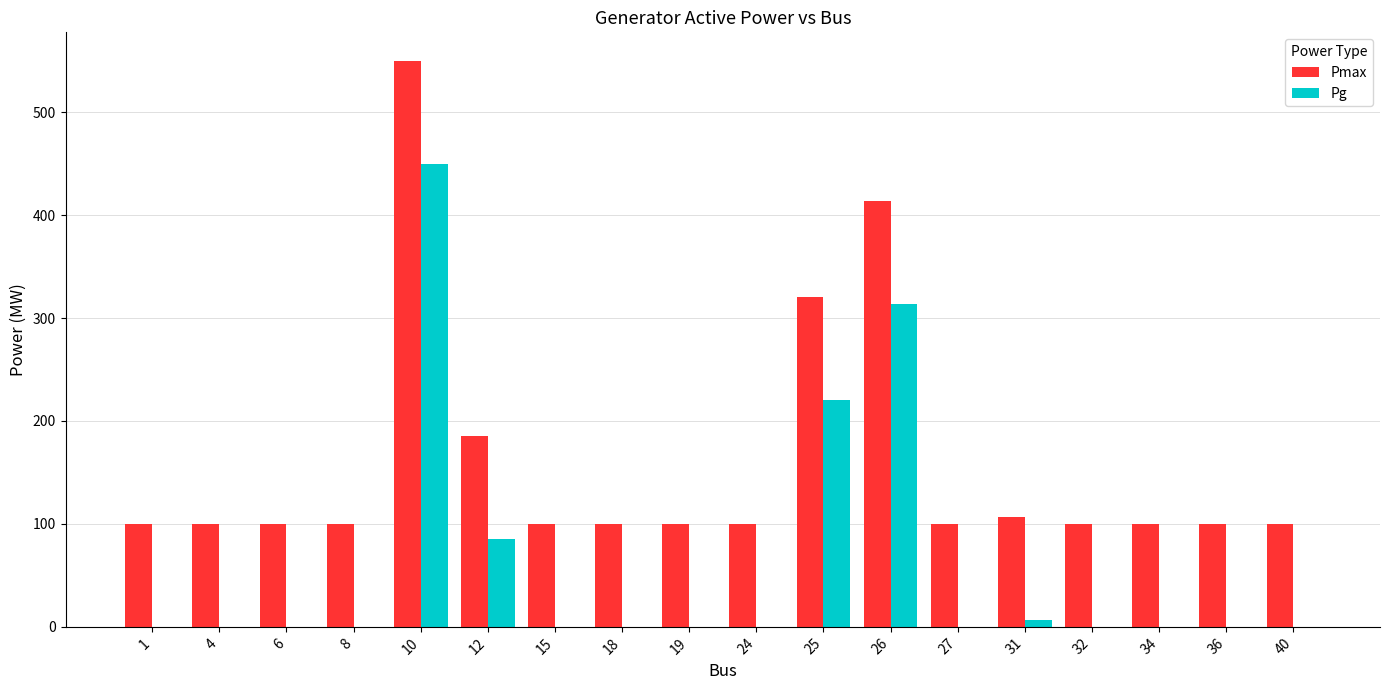

Is the value of Pg at 10 greater than the value of Pmax at 24?

Yes